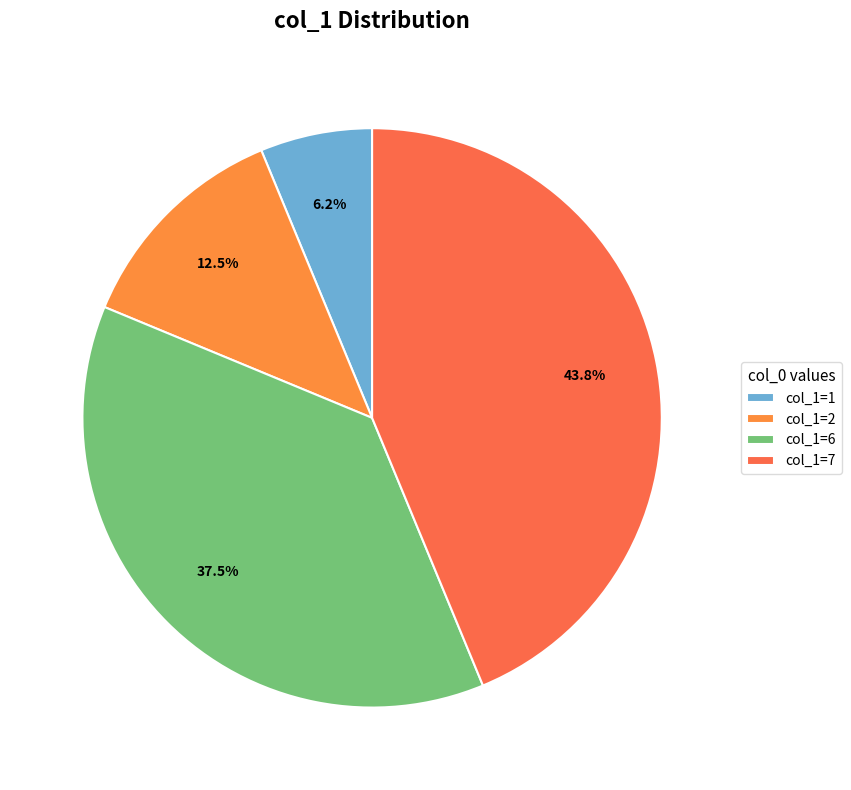

How many slices are in this pie chart?

4